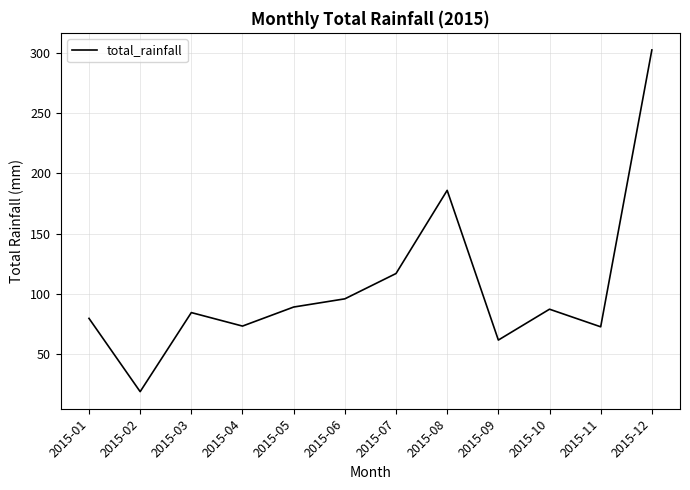

What is the maximum value shown in the chart?

302.3